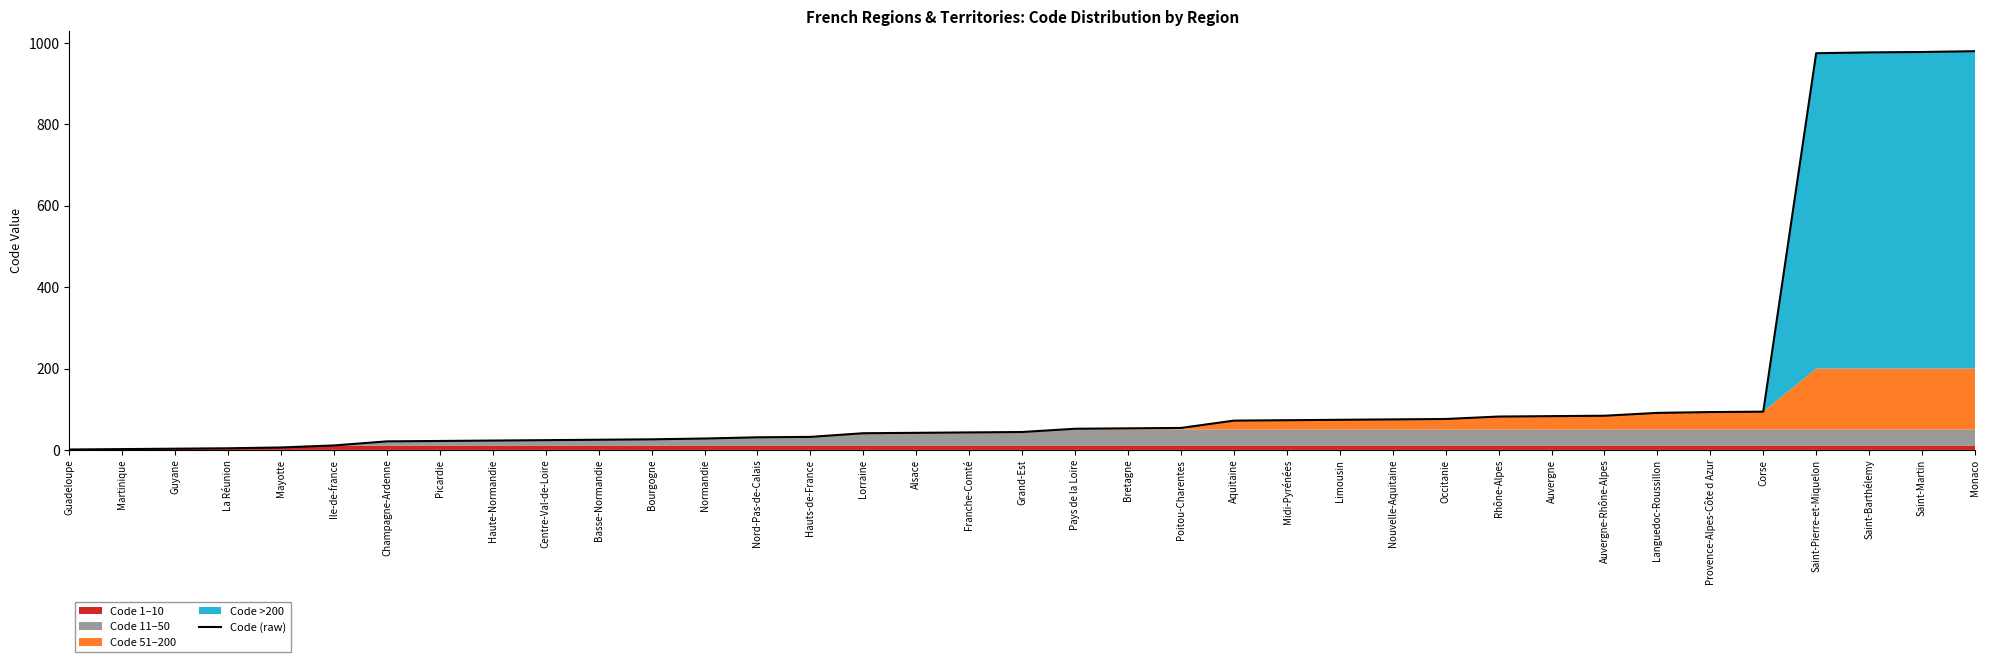

Is it true that the value at Champagne-Ardenne is 12?

False